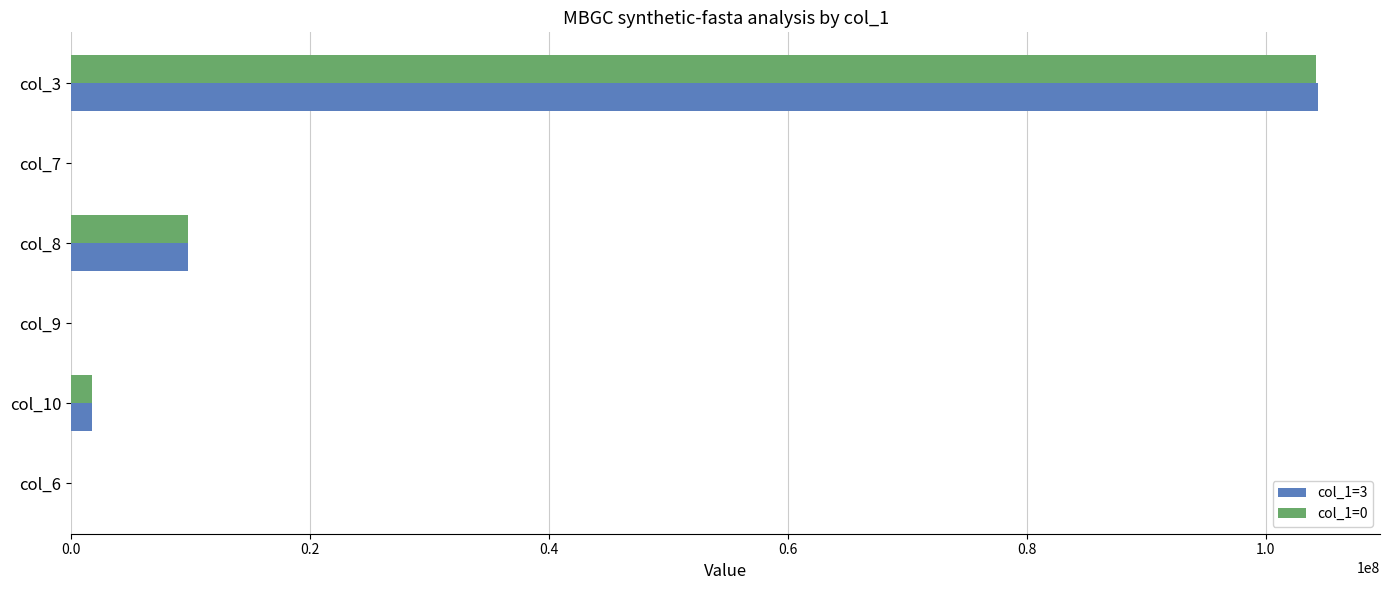

Which category has the highest value in the col_1=0 series?

col_3